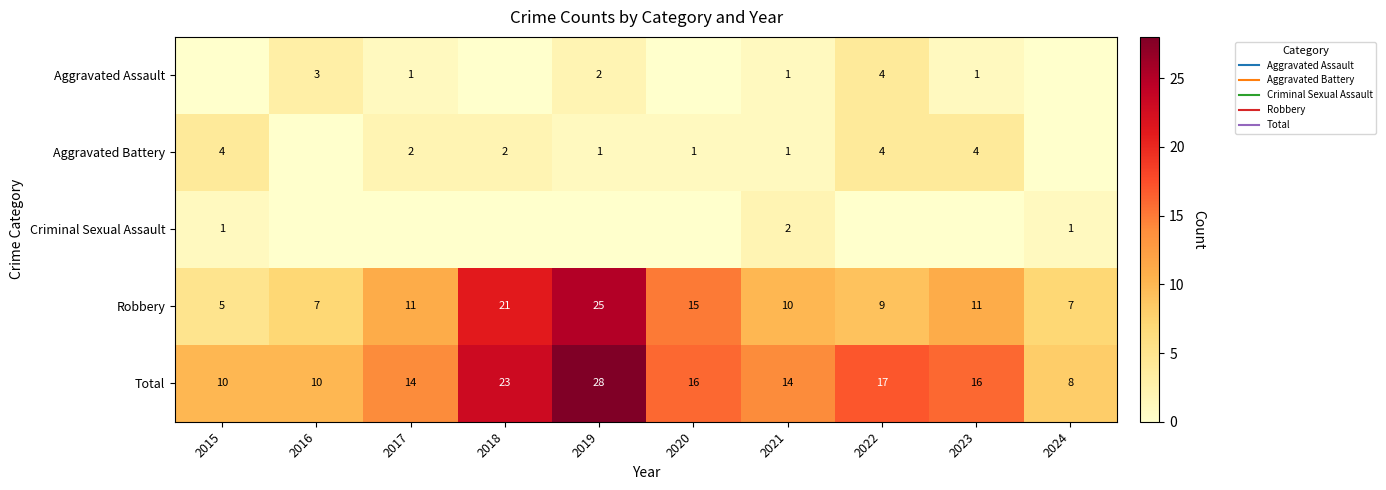

What is the difference between the Total values at 2021 and 2018?

9